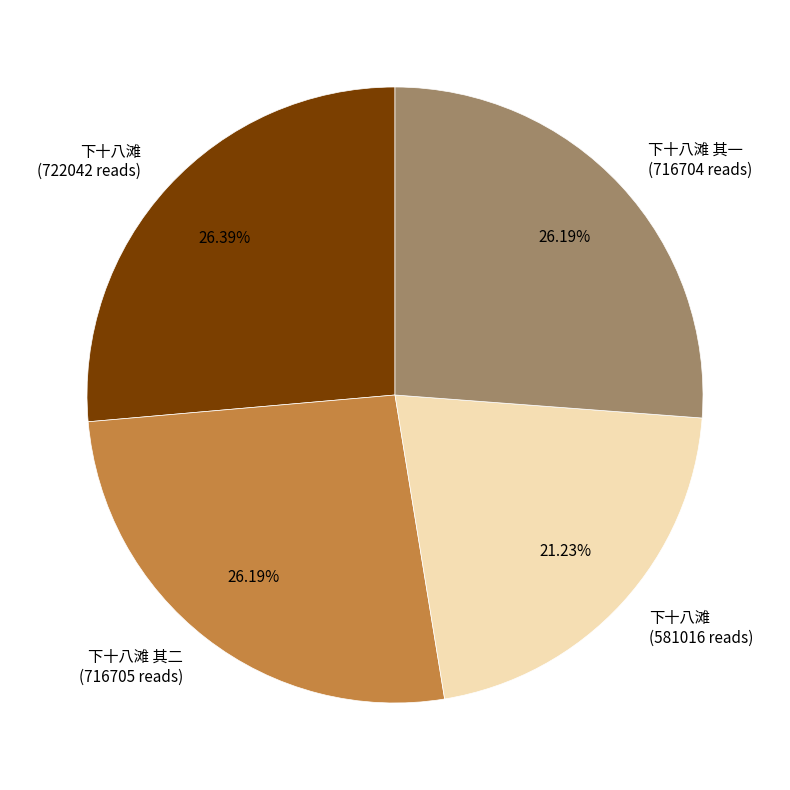

Does any single category account for the majority?

No